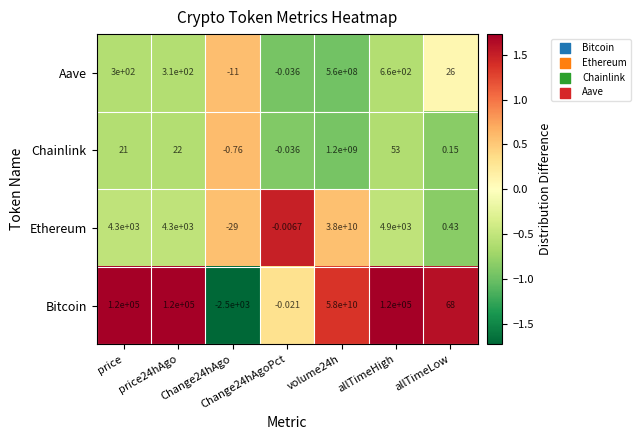

Which series has the largest total across all categories?

Bitcoin